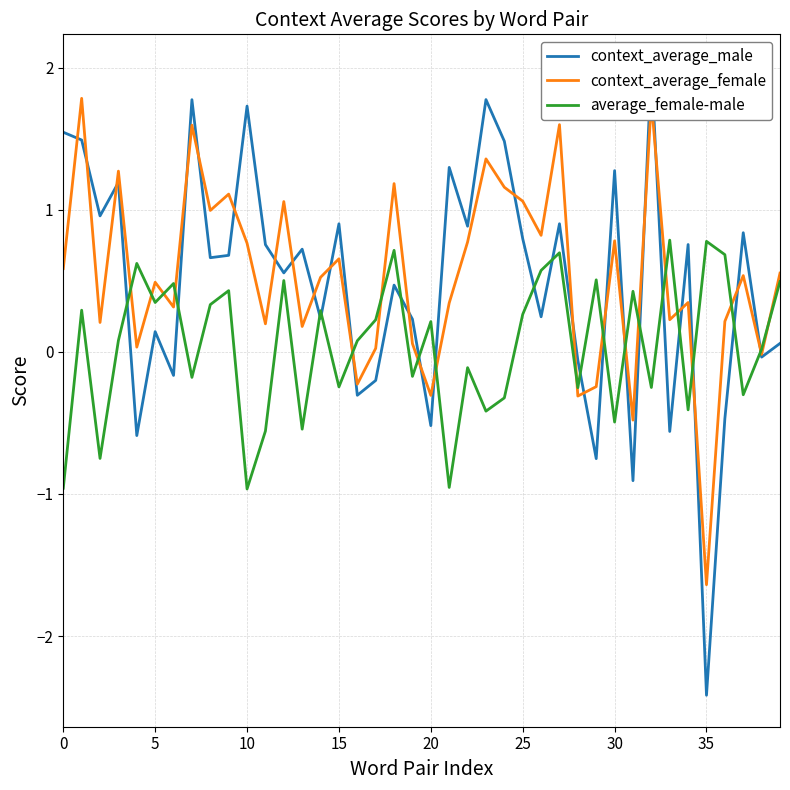

The context_average_female series shows 1.2 at 24. True or false?

True